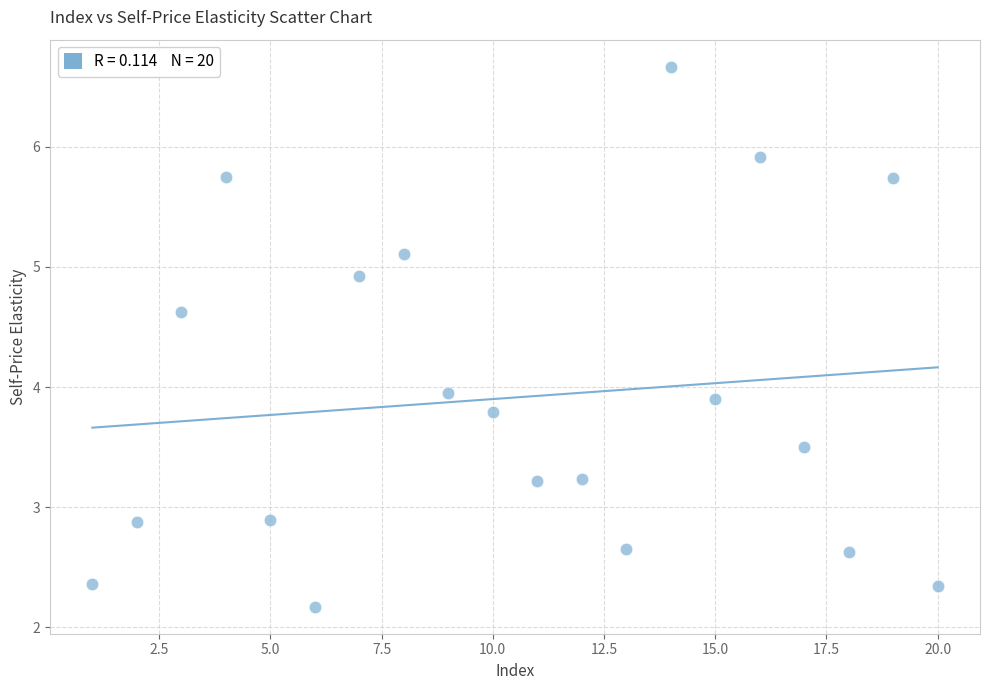

What is the range of X values (max minus min)?

19.0